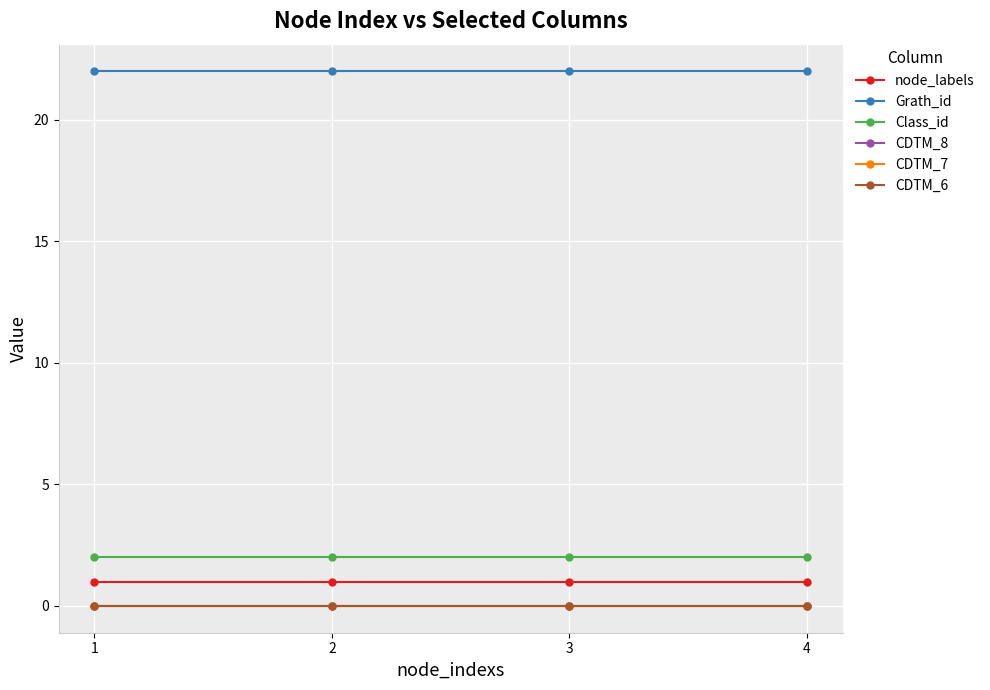

True or false: node_labels and Grath_id cross at least once.

False